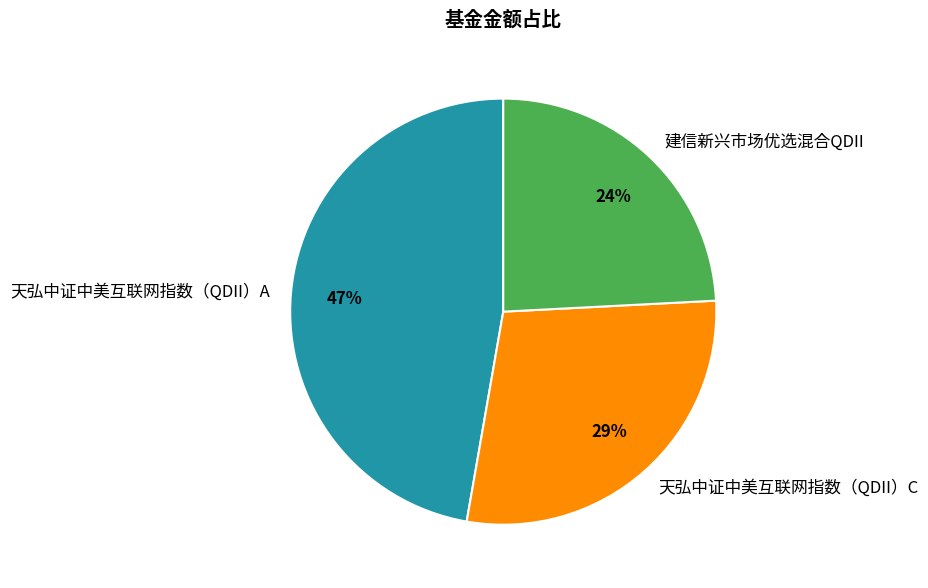

To the nearest percent, what portion does 天弘中证中美互联网指数（QDII）A represent?

47%